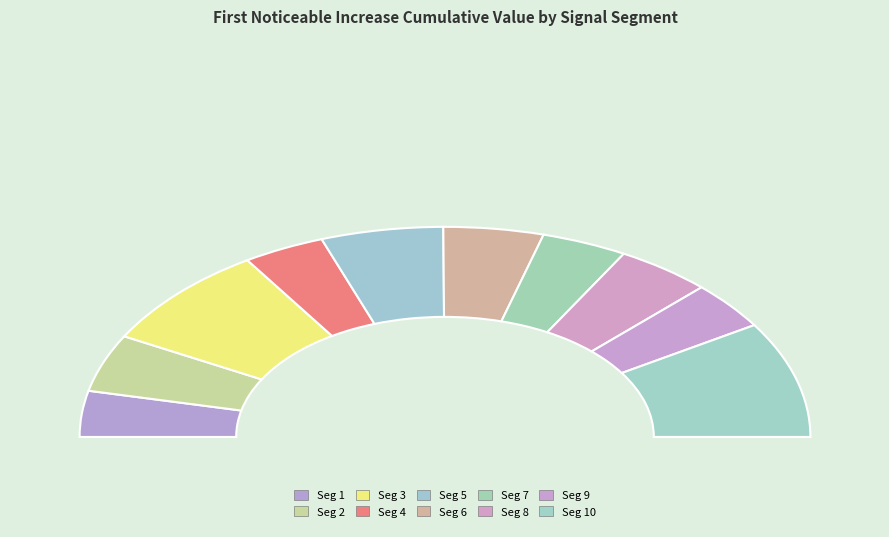

True or false: signal segment 10 accounts for 5% of the total.

False